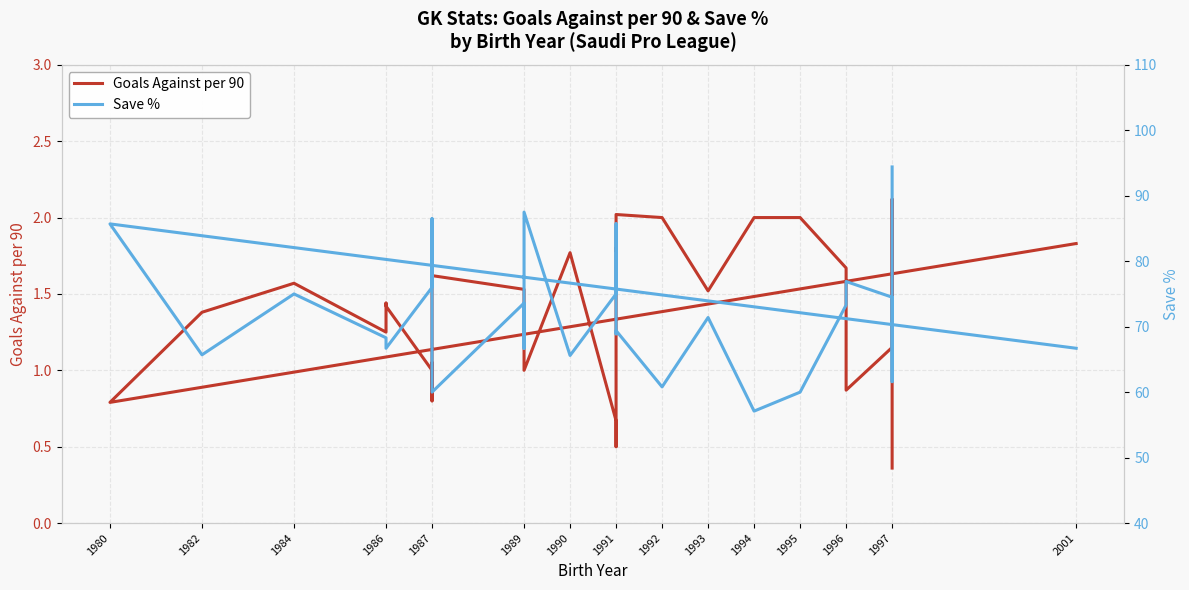

The Goals Against per 90 series shows 1.0 at 2001. True or false?

False